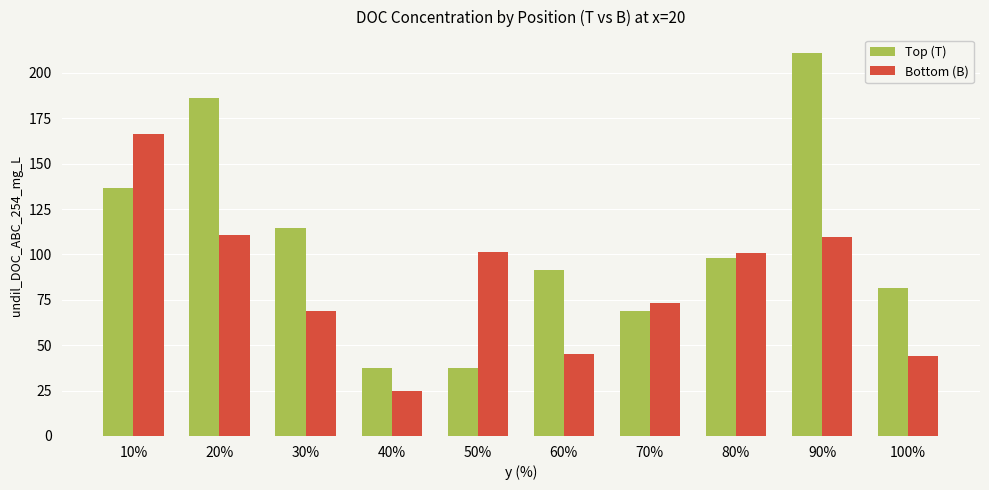

What is the total value across all series at 10%?

303.4